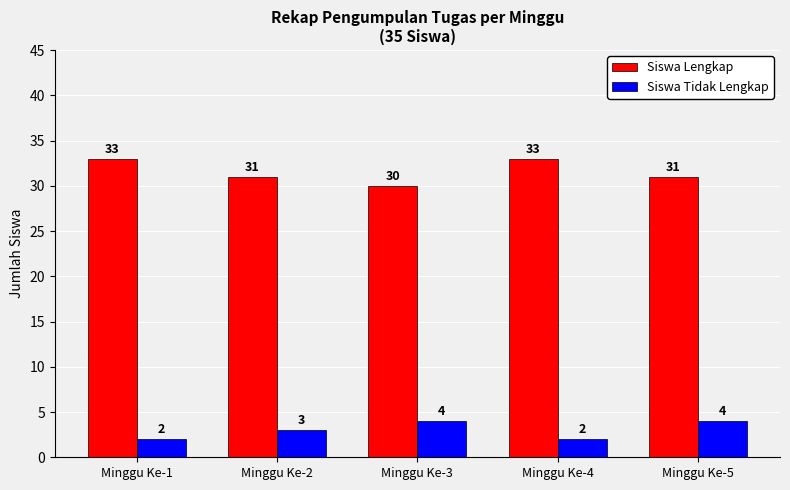

Reading right to left, what are all the values shown in this chart?

Siswa Lengkap: Minggu Ke-5=31	Minggu Ke-4=33	Minggu Ke-3=30	Minggu Ke-2=31	Minggu Ke-1=33
Siswa Tidak Lengkap: Minggu Ke-5=4	Minggu Ke-4=2	Minggu Ke-3=4	Minggu Ke-2=3	Minggu Ke-1=2